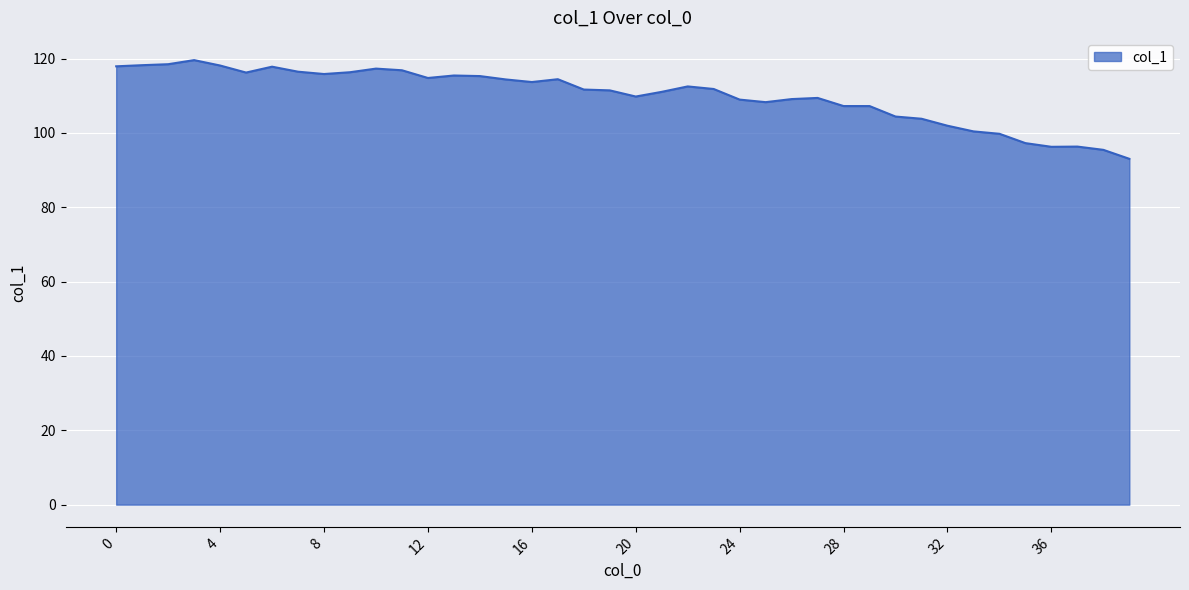

What is the minimum value shown in the chart?

93.0